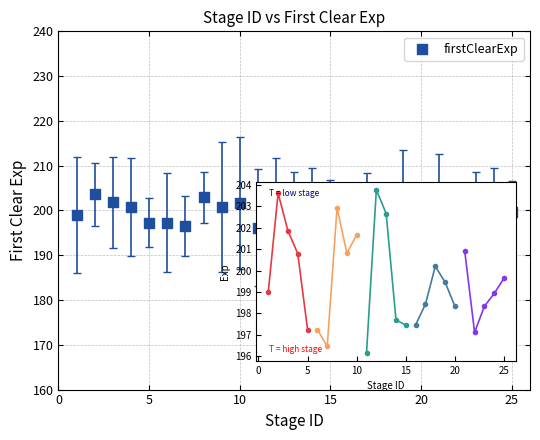

What is the range of X values (max minus min)?

24.0